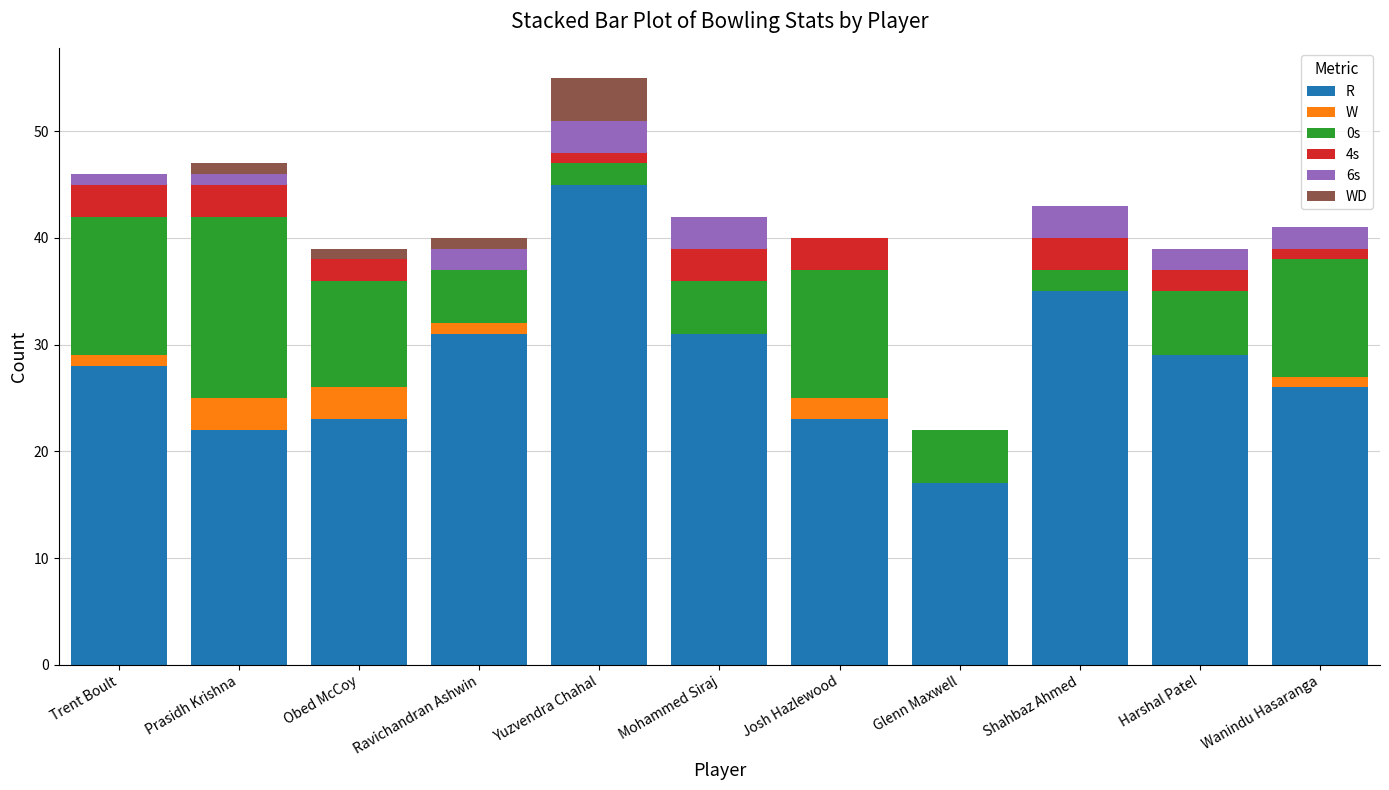

At which category is the sum across all series the highest?

Yuzvendra Chahal